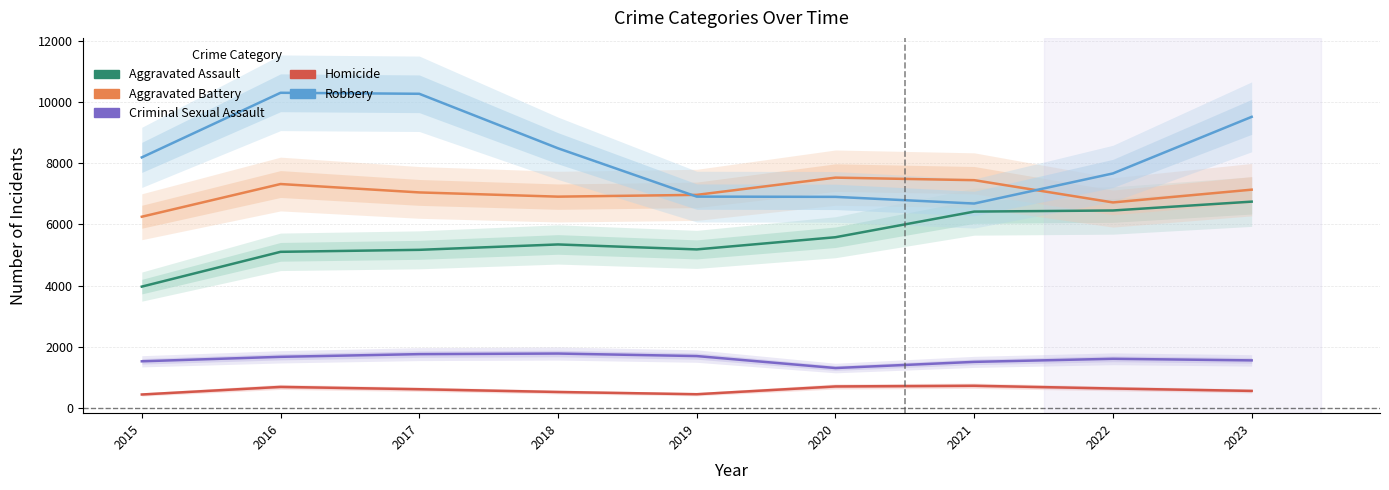

Which series has the largest total across all categories?

Robbery